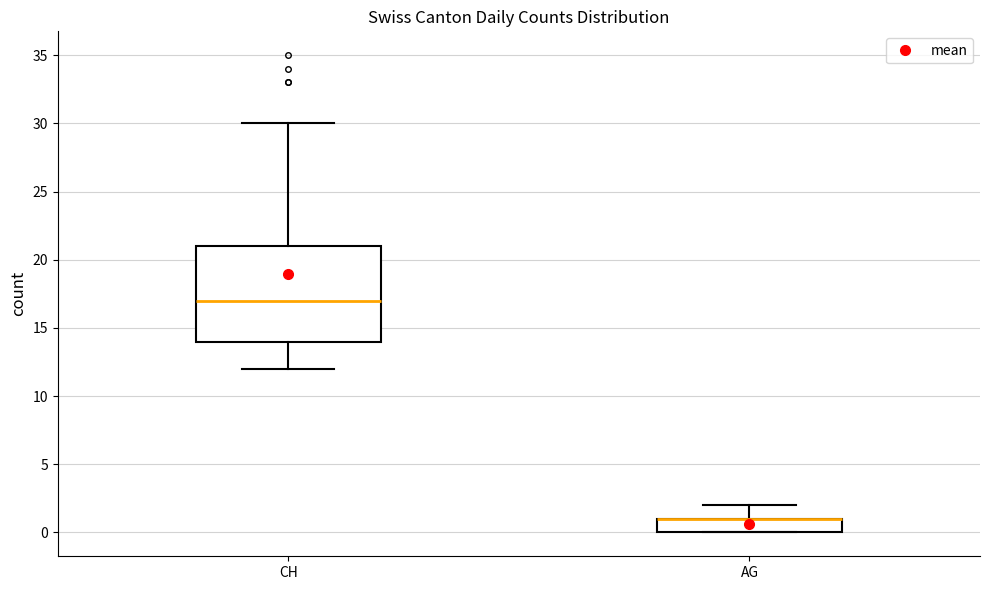

Reading left to right, read every box against the y-axis: the position of its median line, the range the box covers, and the ends of its whiskers. The values are not printed on the chart, so give them approximately, as read against the axis.

CH: median 17, box 14 to 21, whiskers 12 to 30
AG: median 1 (drawn on the box's upper edge), box 0 to 1, whiskers 0 to 2